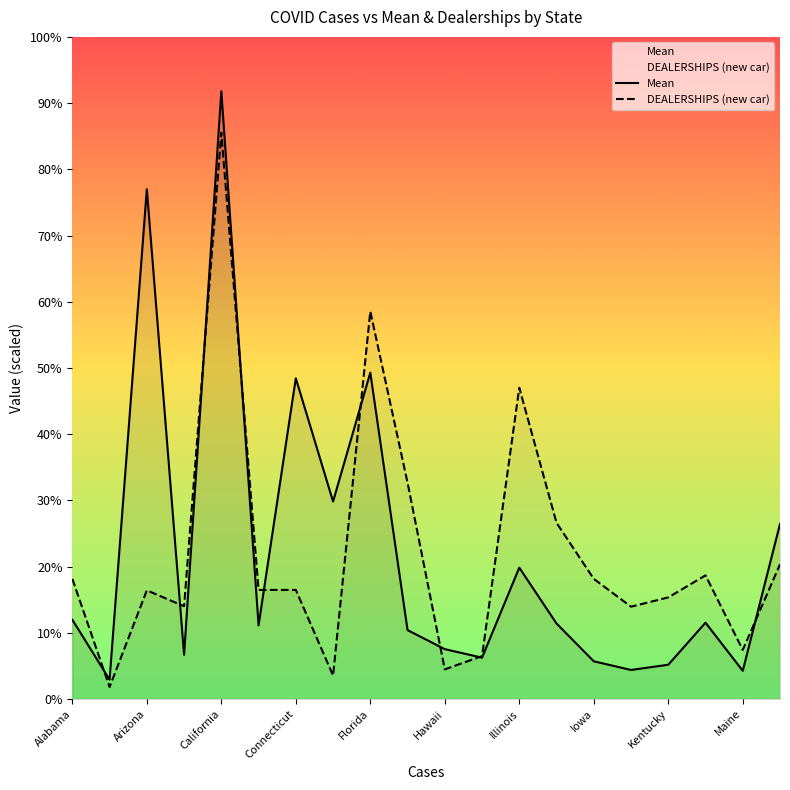

True or false: DEALERSHIPS (new car) has a value of 5440.0 at Alabama.

True